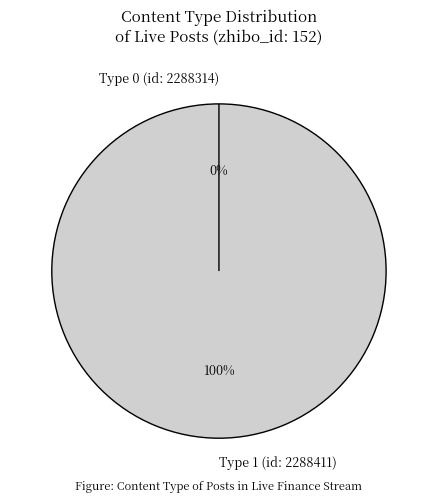

To the nearest percent, what is the combined percentage of Type 1 (id: 2288411) and Type 0 (id: 2288314)?

100%